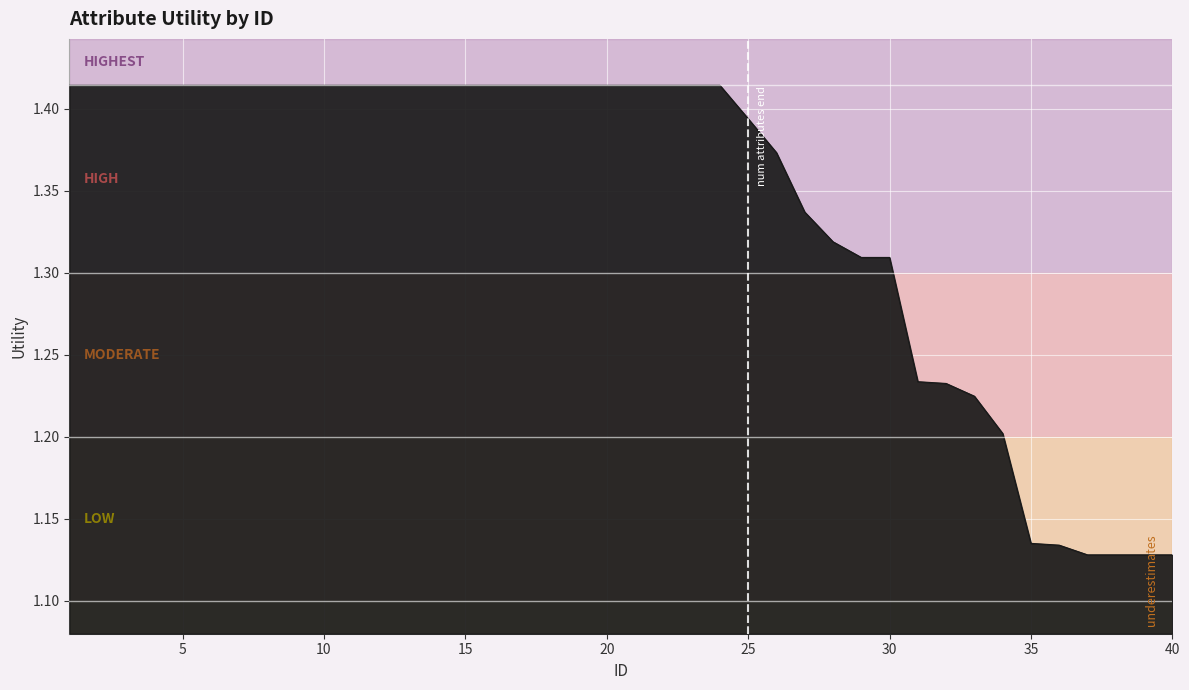

What is the difference between the maximum and minimum values?

0.3